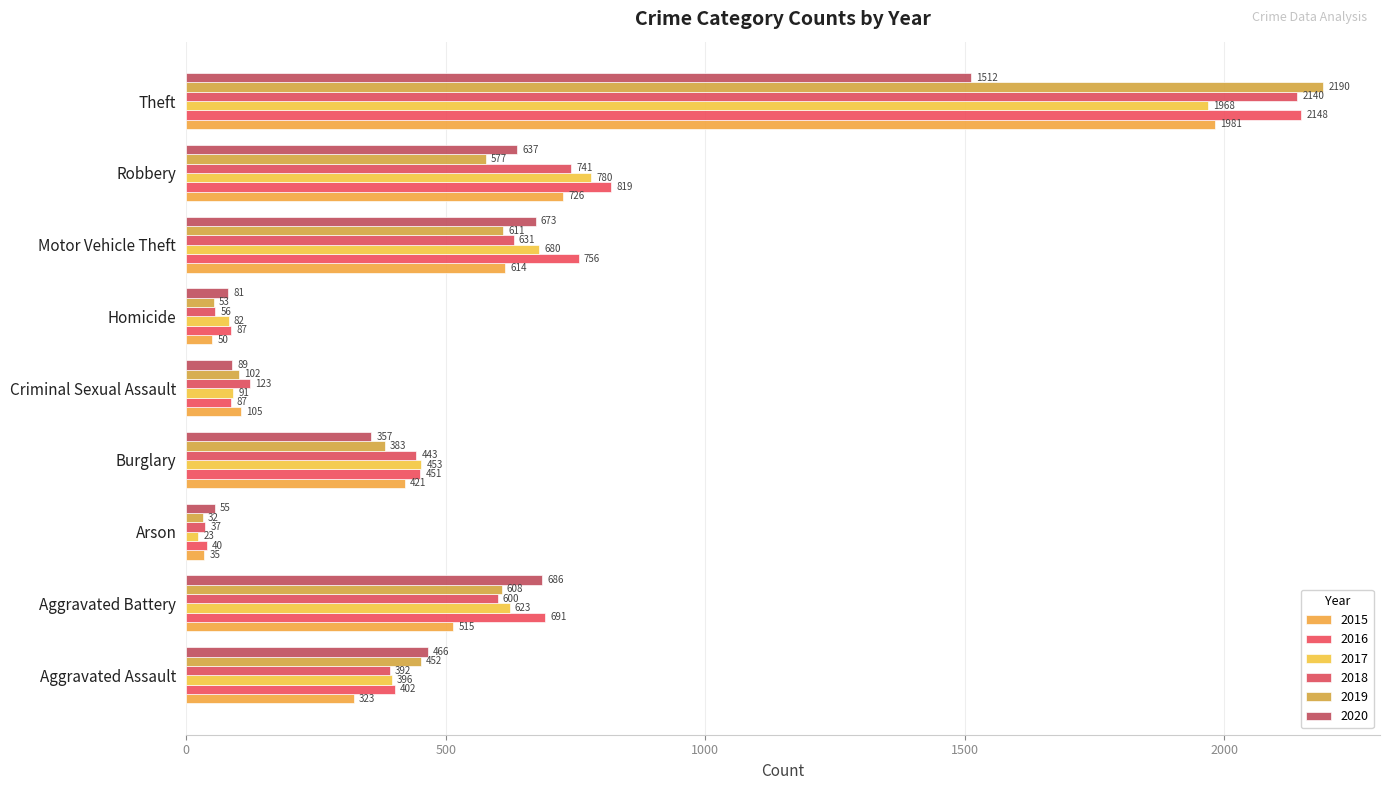

List the series in order of their peak value, highest first.

2019, 2016, 2018, 2015, 2017, 2020